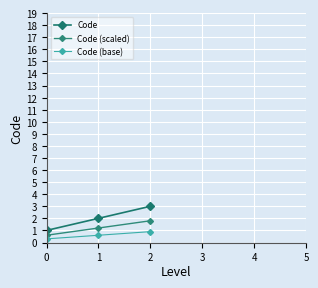

How many distinct data groups are displayed?

3